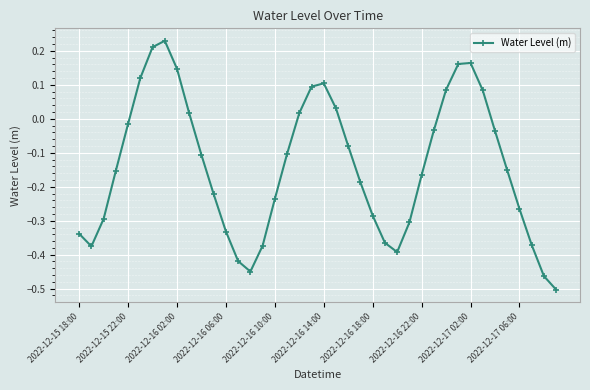

What is the difference between the maximum and minimum values?

0.7